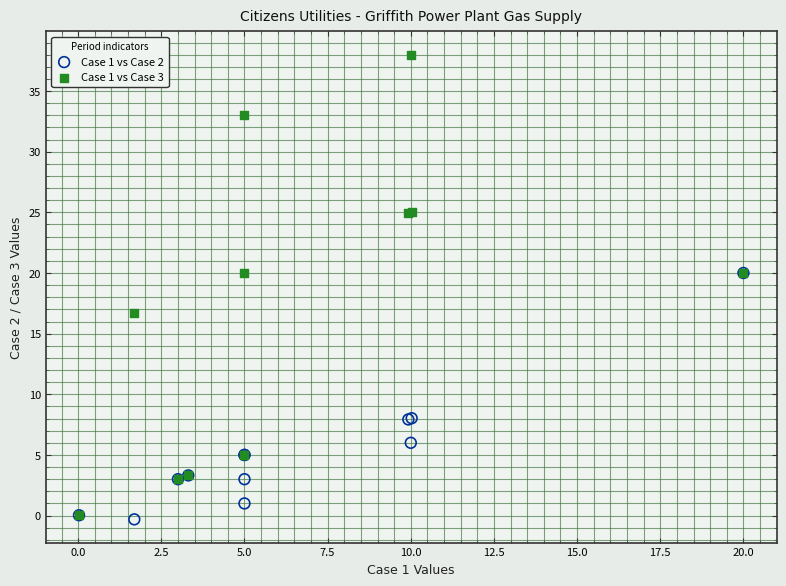

Across all series, what Y value is closest to 18?

16.7